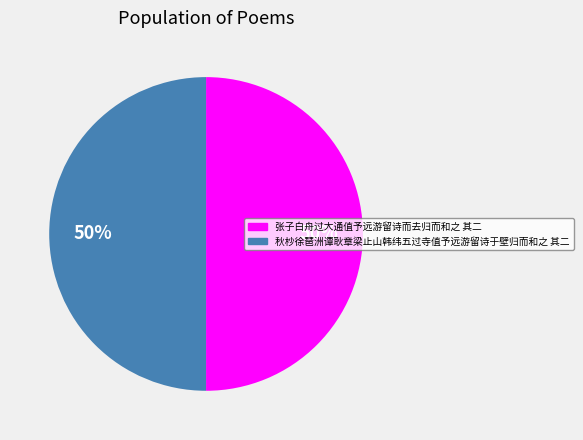

What percentage is the 张子白舟过大通值予远游留诗而去归而和之 其二 slice, to the nearest percent?

50%